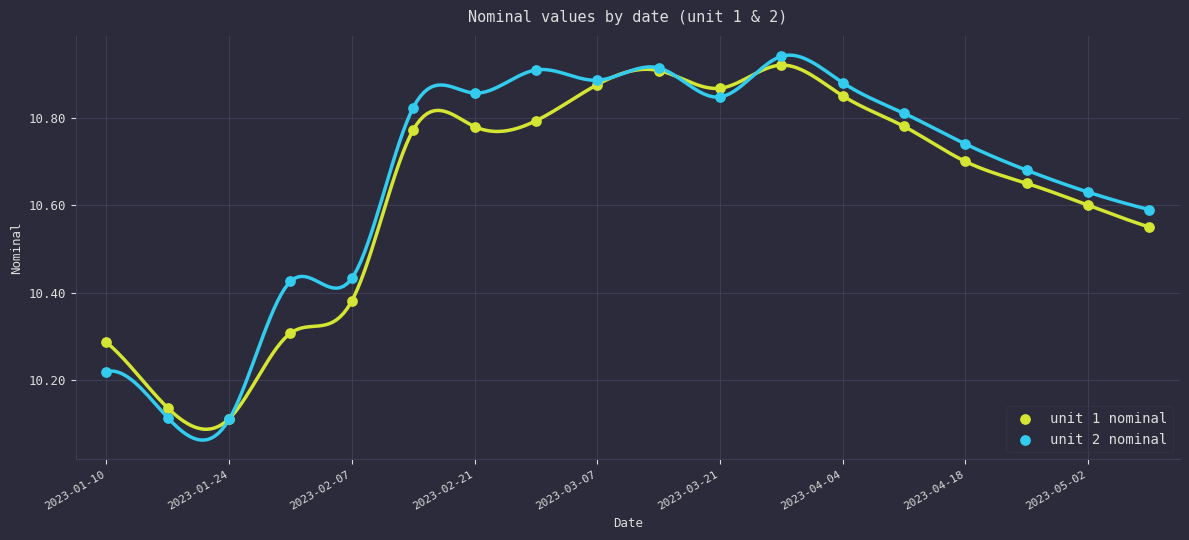

Which series has the largest Y range (max minus min)?

unit 2 nominal